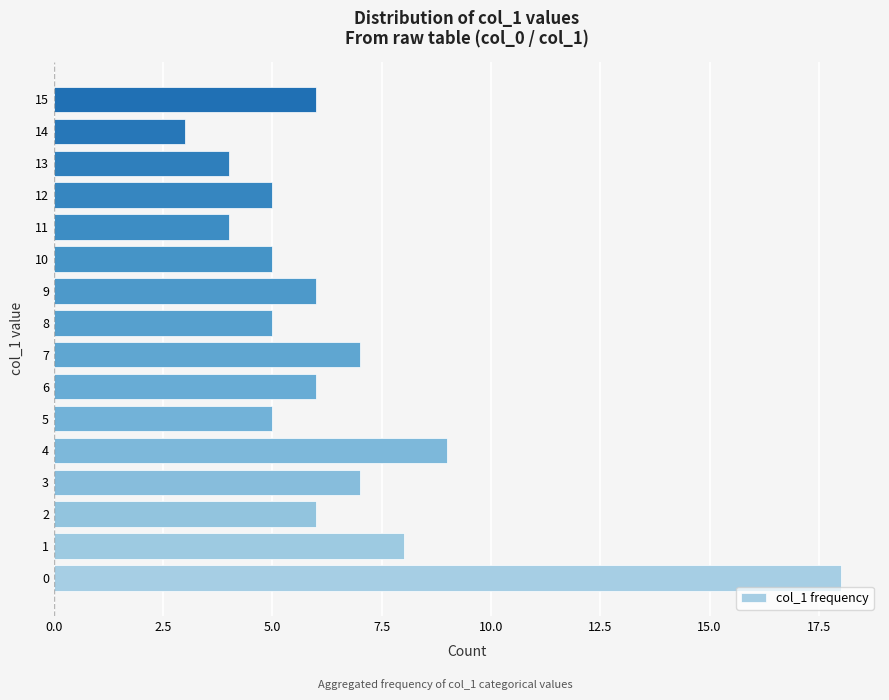

What is the ratio of the value at 9 to the value at 5?

1.2